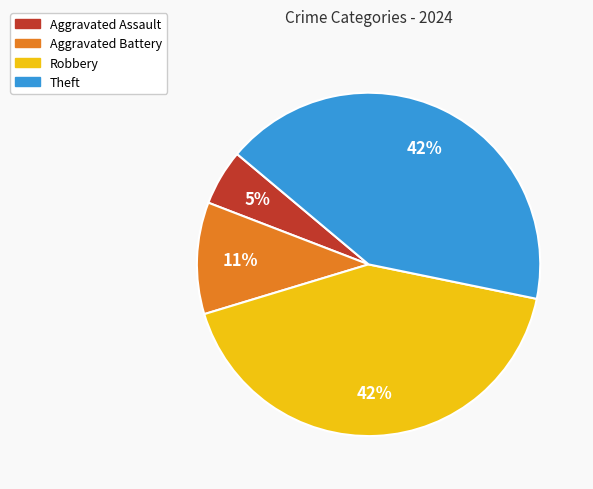

To the nearest percent, what percentage of the pie is Aggravated Assault?

5%